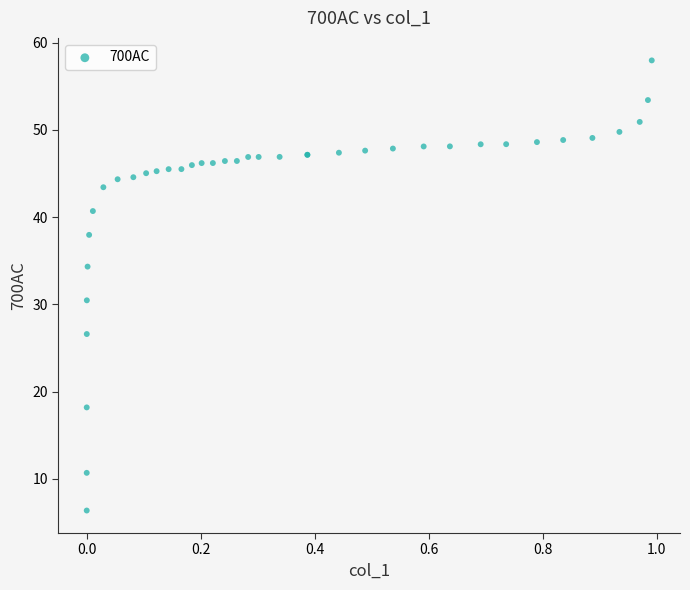

What Y value in the scatter plot is closest to 32?

30.5